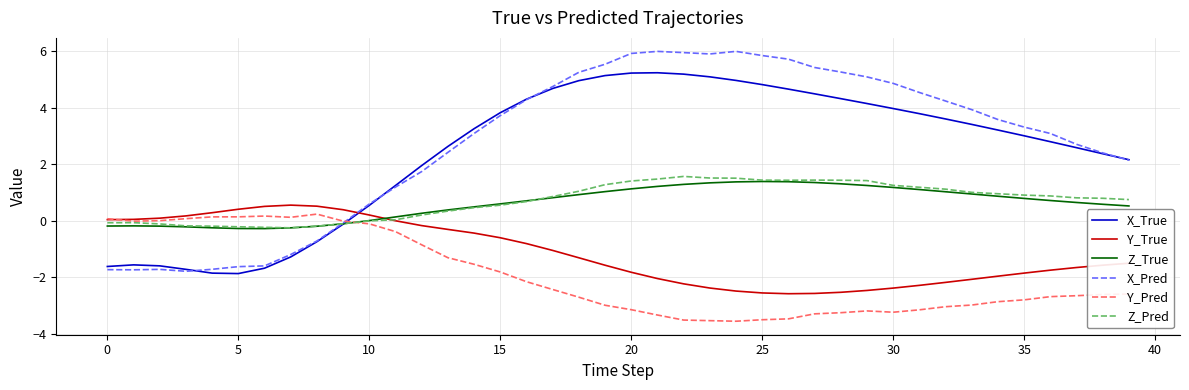

What is the greatest value displayed?

6.0